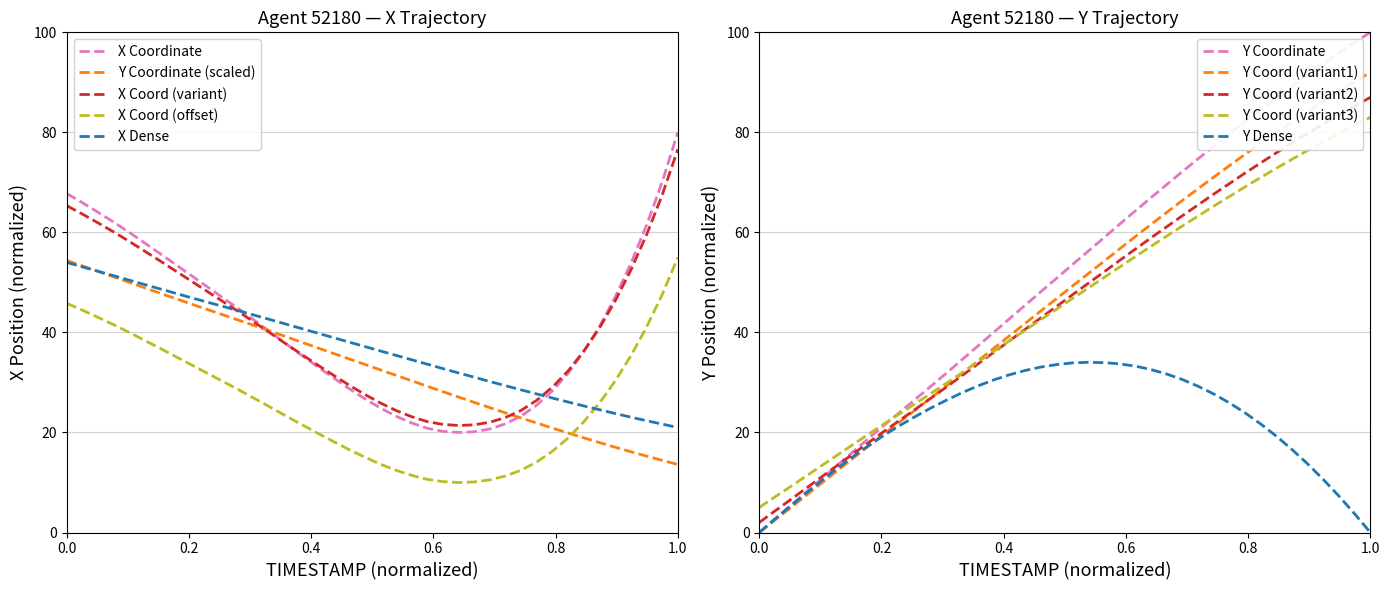

True or false: X Coord (offset) and X Coordinate intersect in this chart.

False